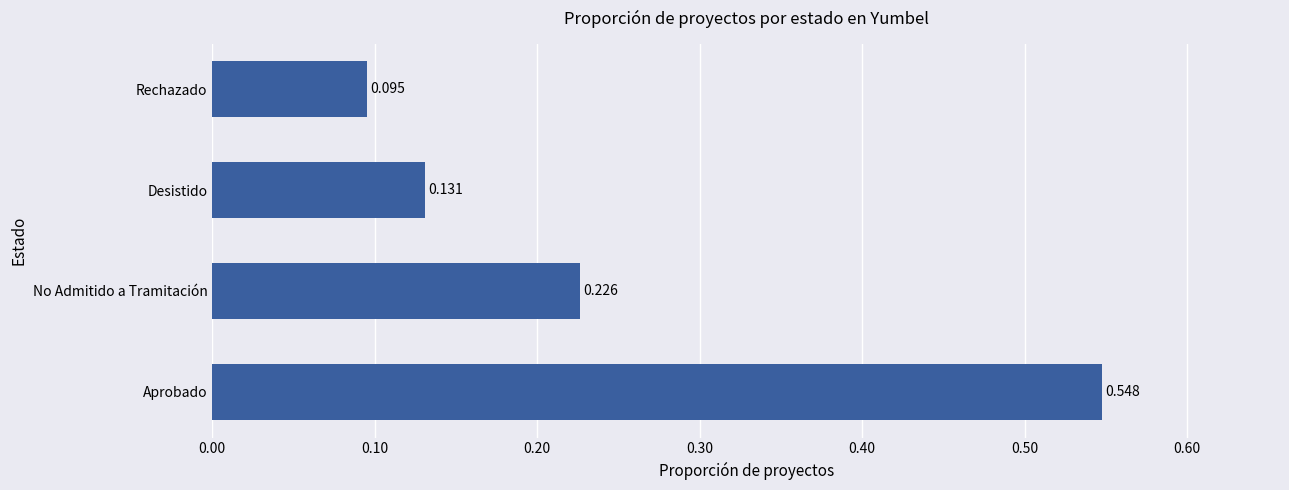

Which category has the highest value across all series?

Aprobado